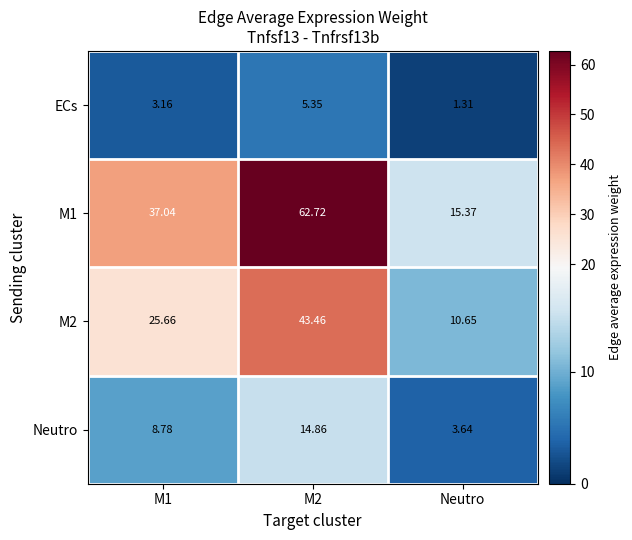

At which category is the sum across all series the highest?

M2